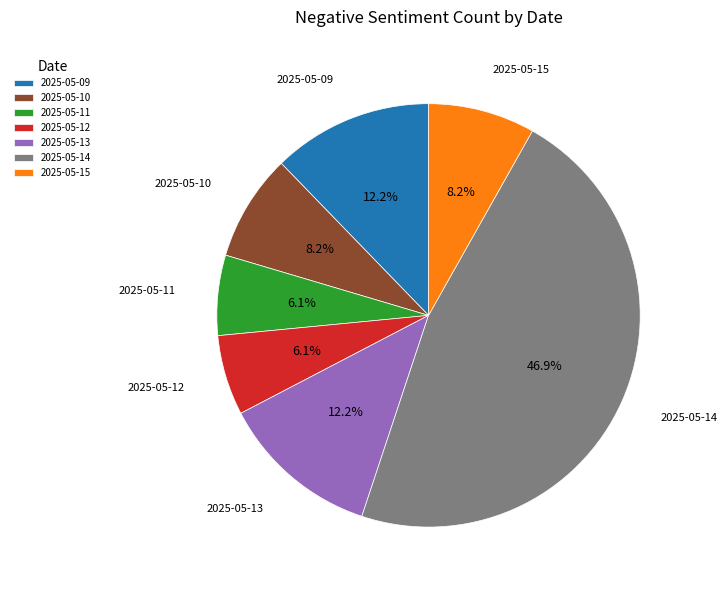

Which slice is the largest?

2025-05-14